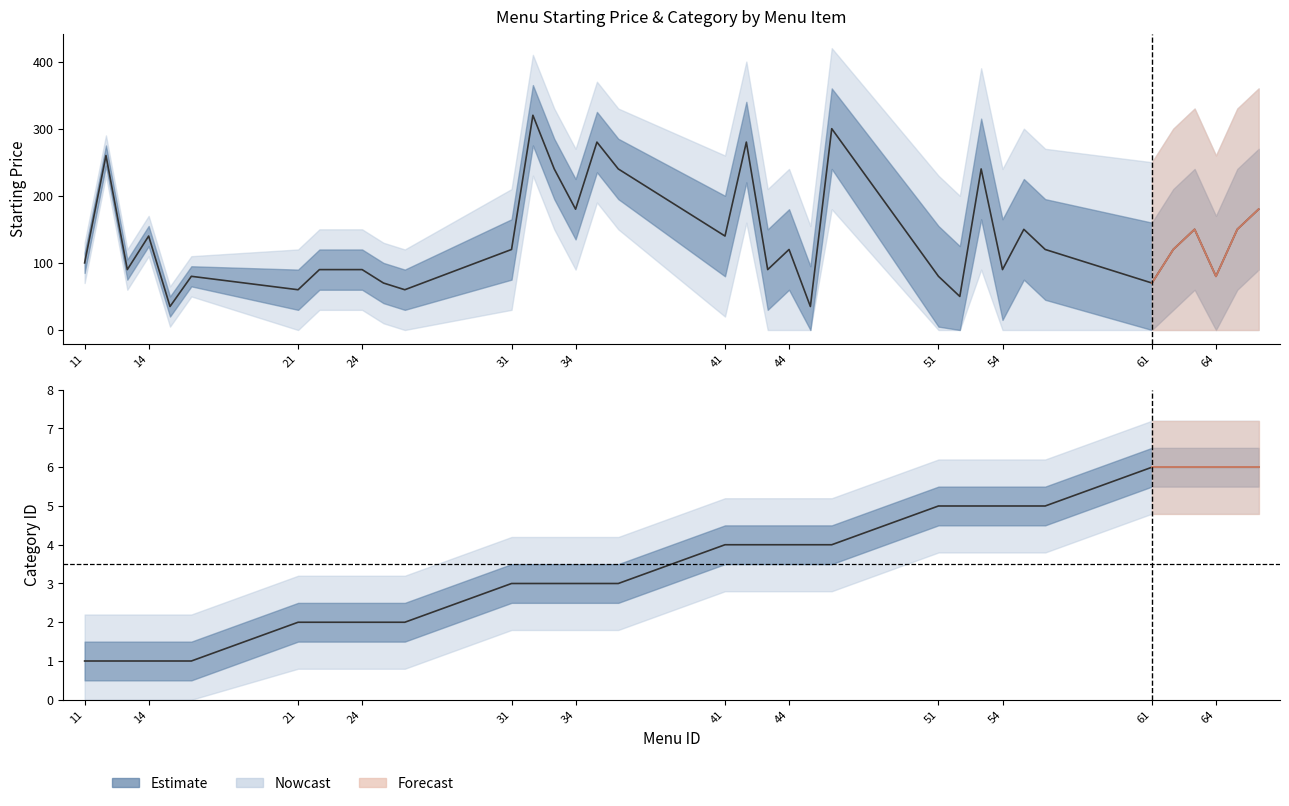

At how many categories does at least one series exceed 288?

2